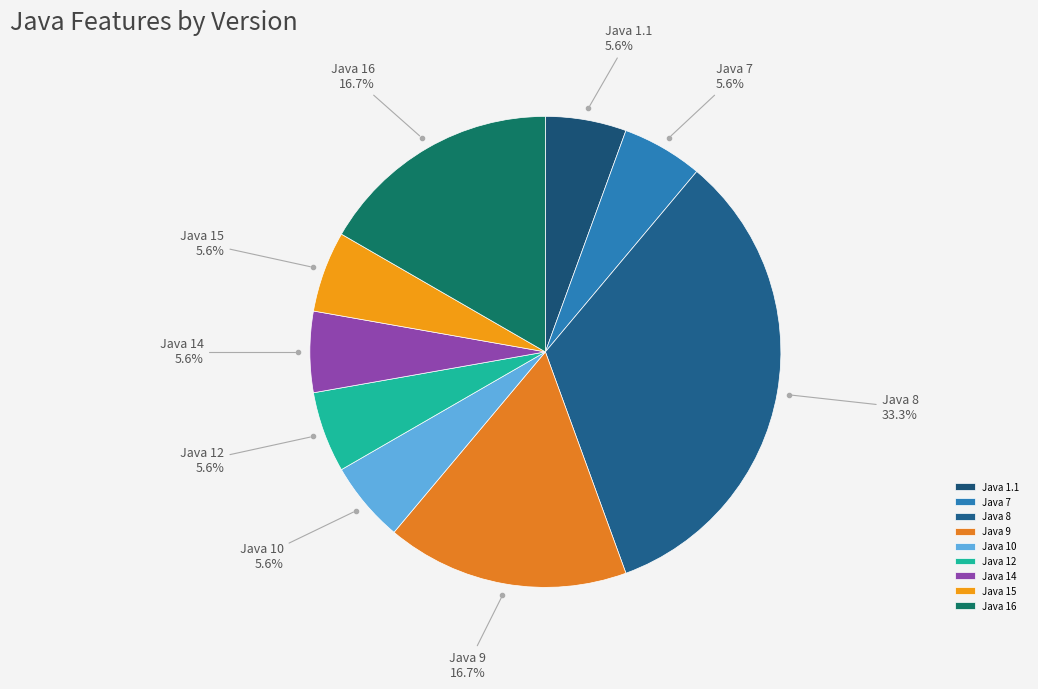

To the nearest percent, what is the average slice percentage?

11%